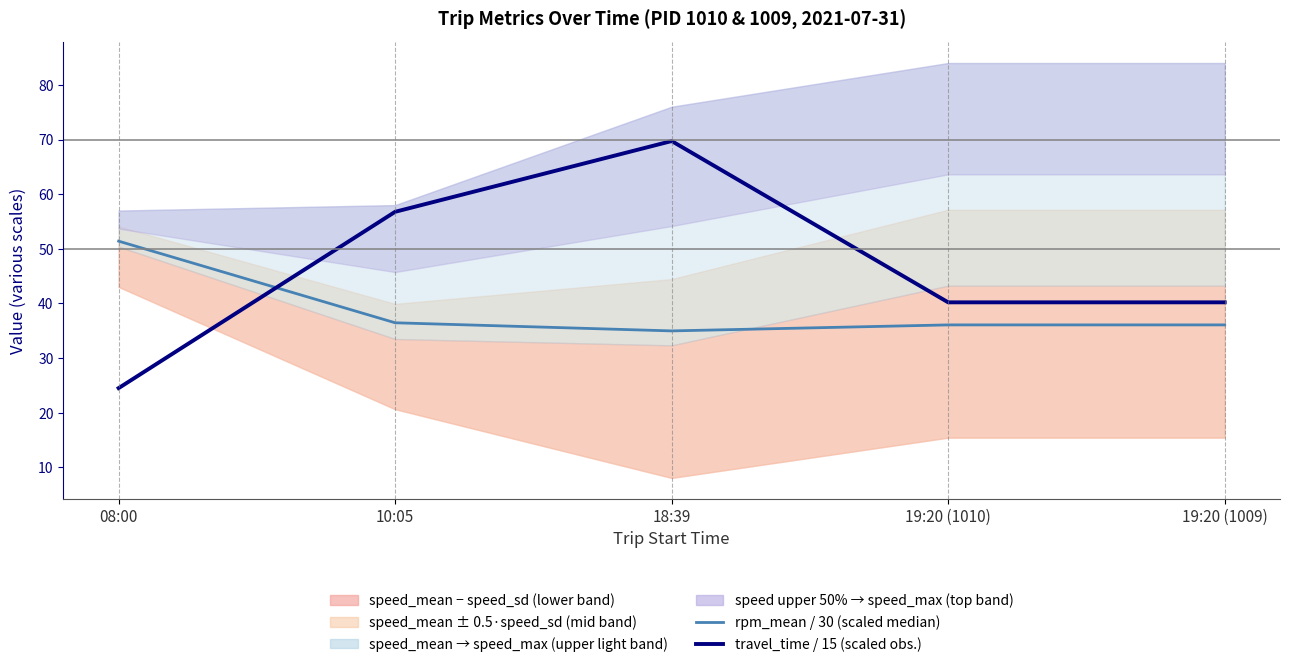

At which label does rpm_mean / 30 (scaled median) reach its minimum?

18:39